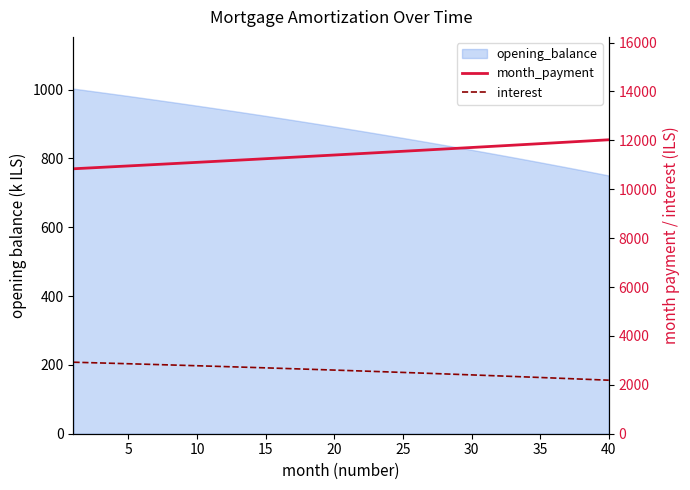

What is the difference between the second highest and second lowest values in the month_payment series?

1125.1